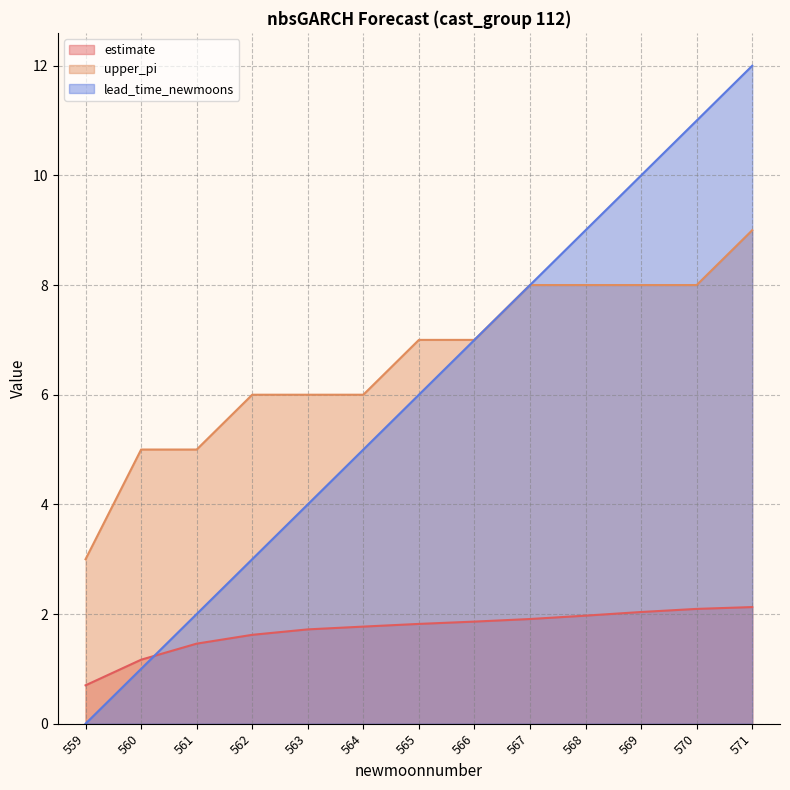

What are all the series names shown in the legend?

estimate, upper_pi, lead_time_newmoons